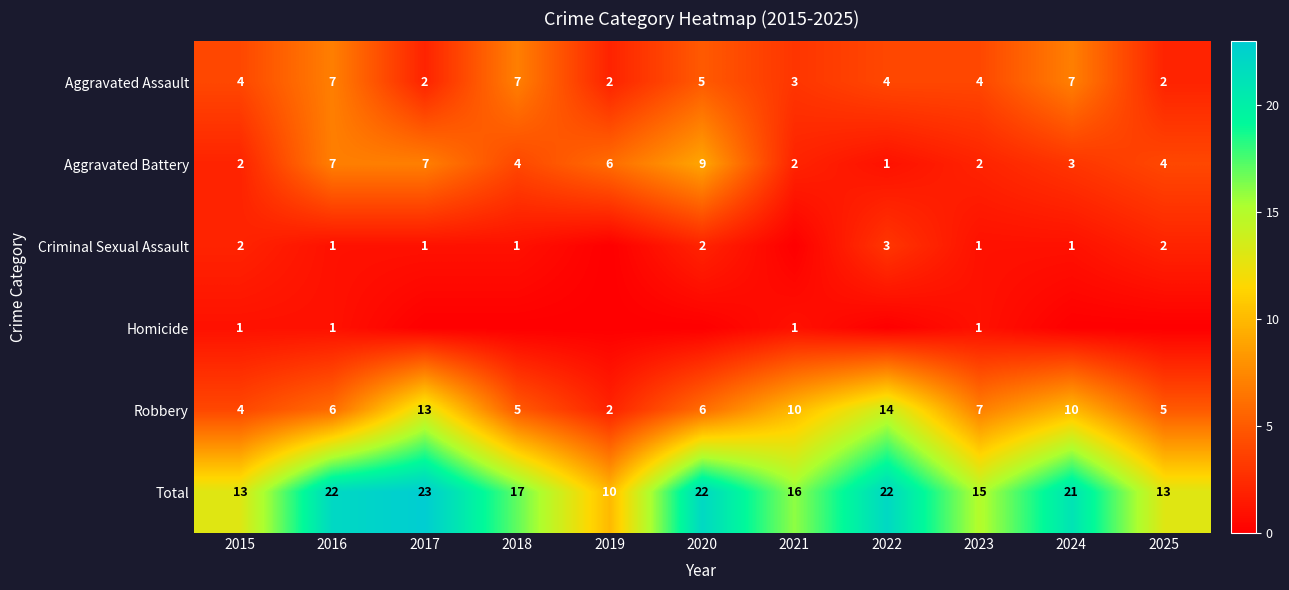

How many values in the Robbery series are below 6?

4